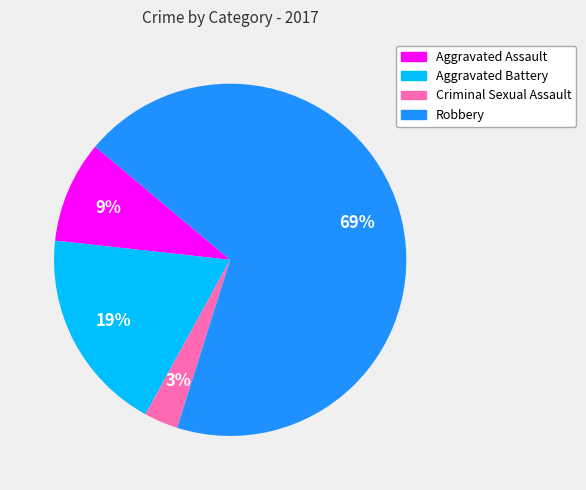

Rank the categories by value from lowest to highest.

Criminal Sexual Assault, Aggravated Assault, Aggravated Battery, Robbery